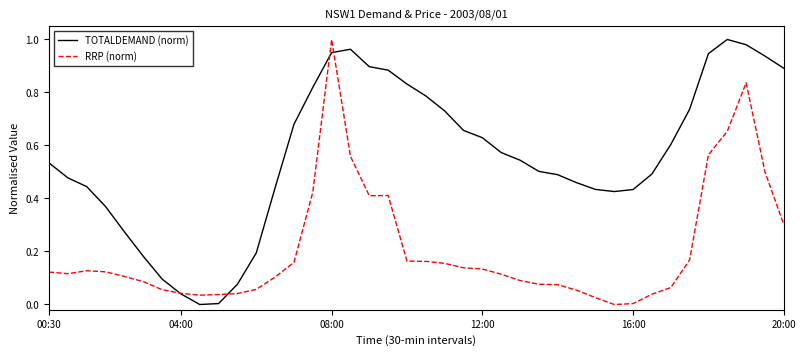

What are all the series names shown in the legend?

TOTALDEMAND (norm), RRP (norm)